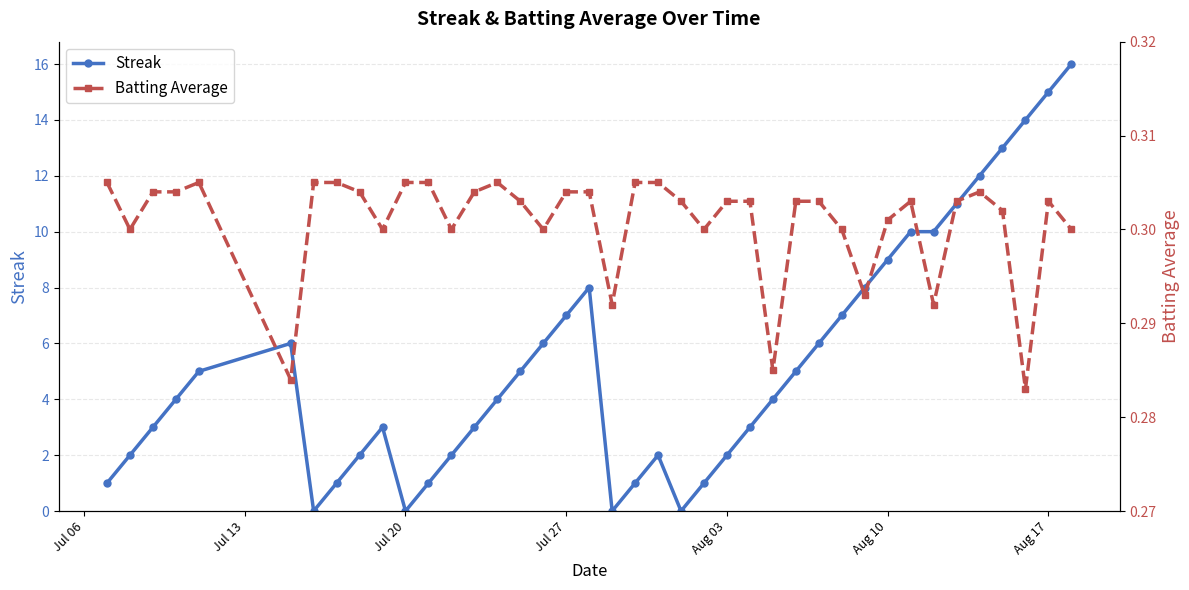

Which series has the largest total across all categories?

Streak